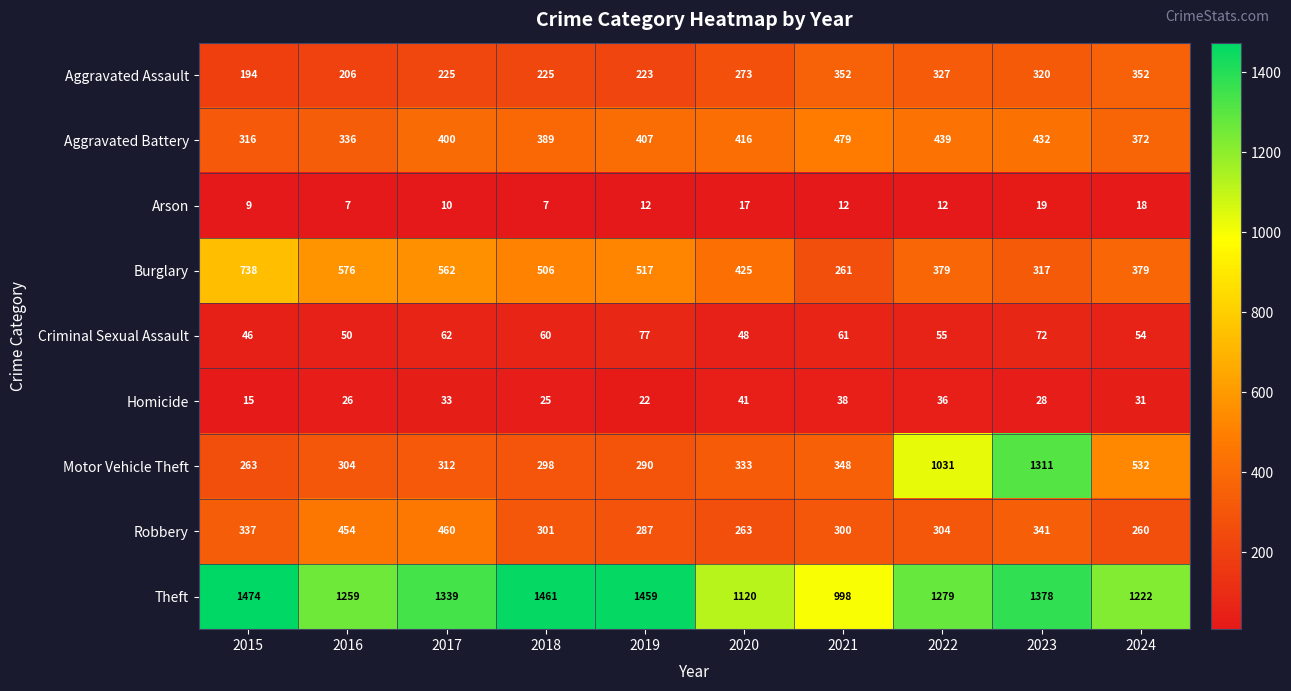

At which label is Robbery closest to 360?

2023